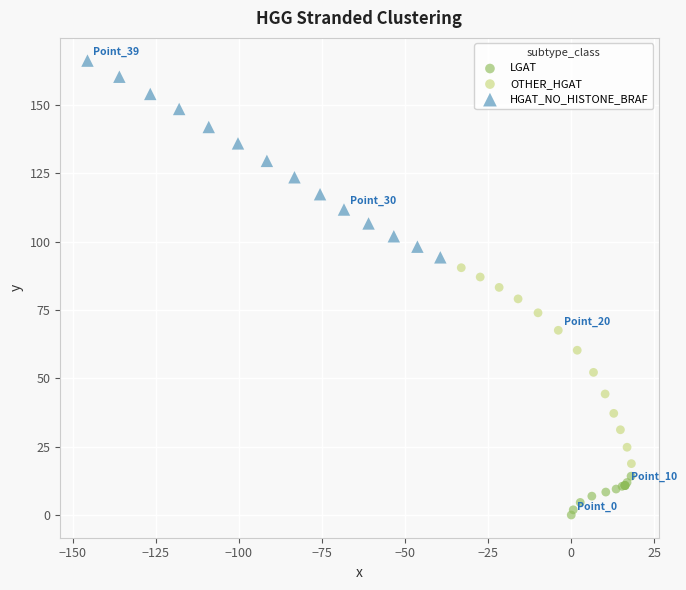

Which series reaches the maximum Y coordinate?

HGAT_NO_HISTONE_BRAF